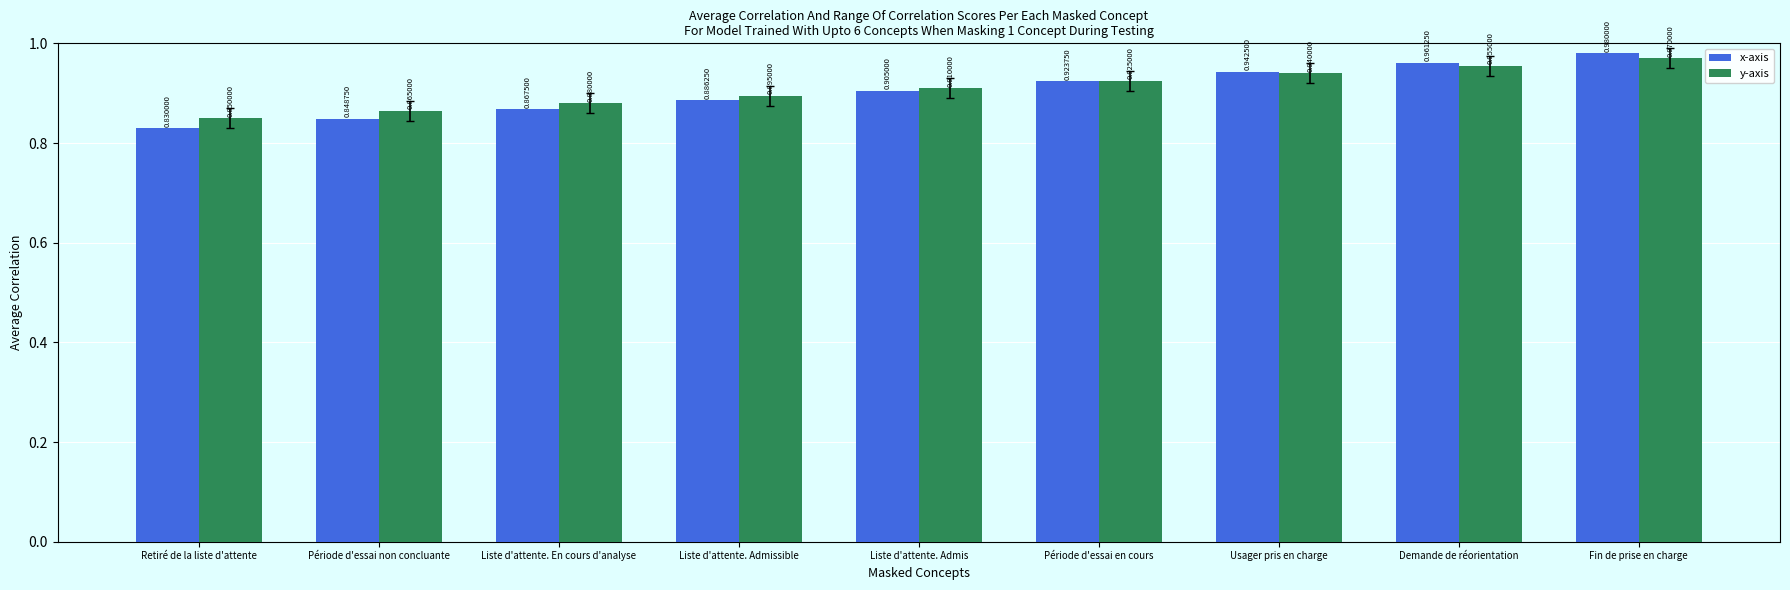

At which label does y-axis reach its peak?

Fin de prise en charge